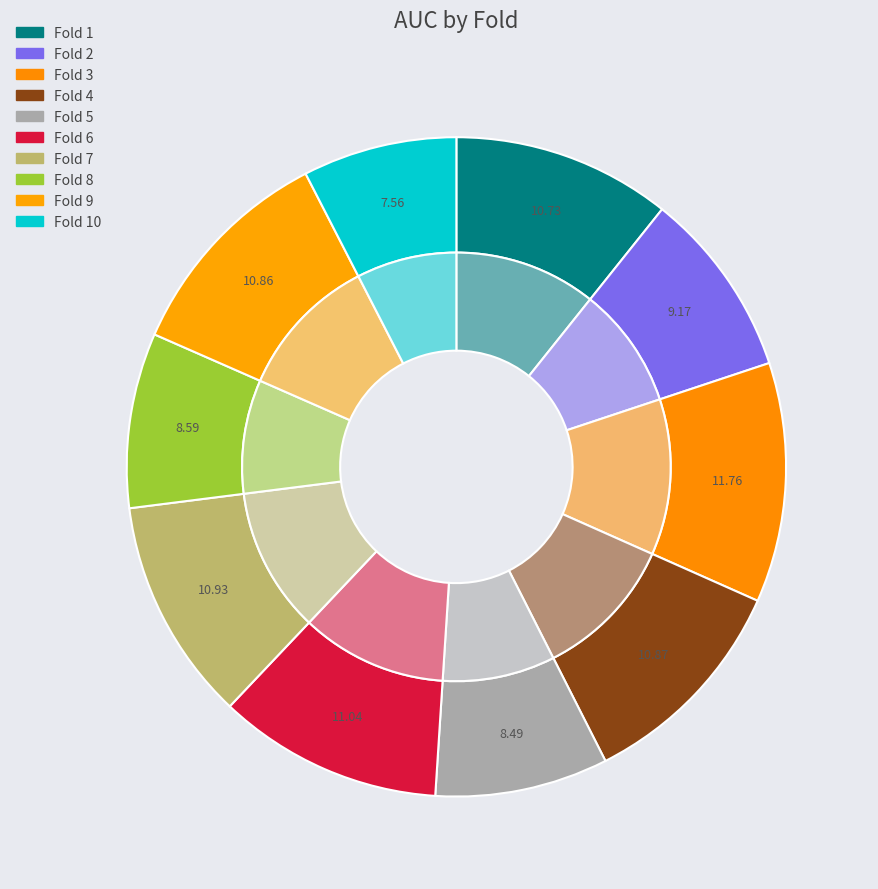

Count the number of slices in the pie.

10